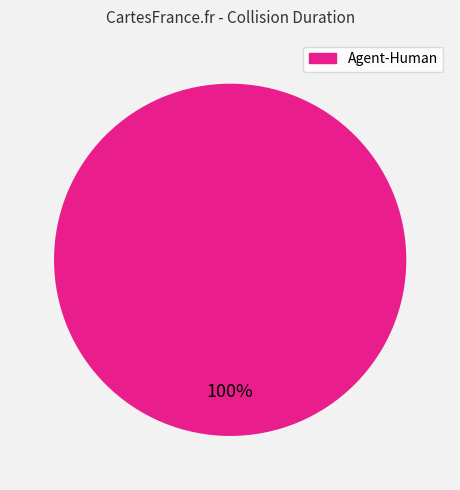

Is there any slice that represents more than half of the pie?

Yes